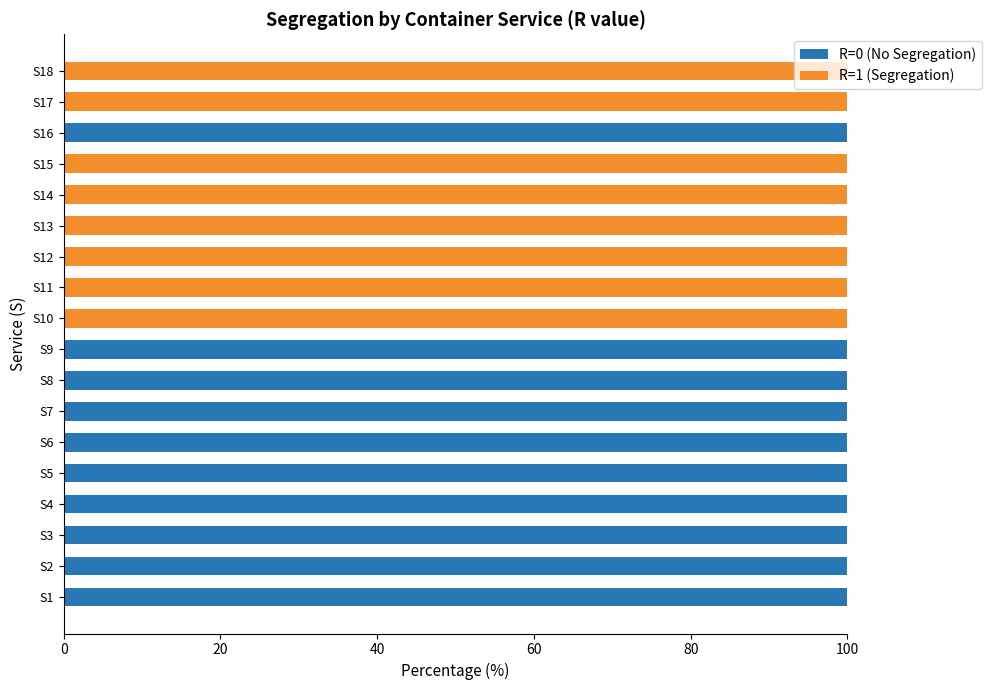

Is it true that R=0 (No Segregation) equals 0 at S18?

True